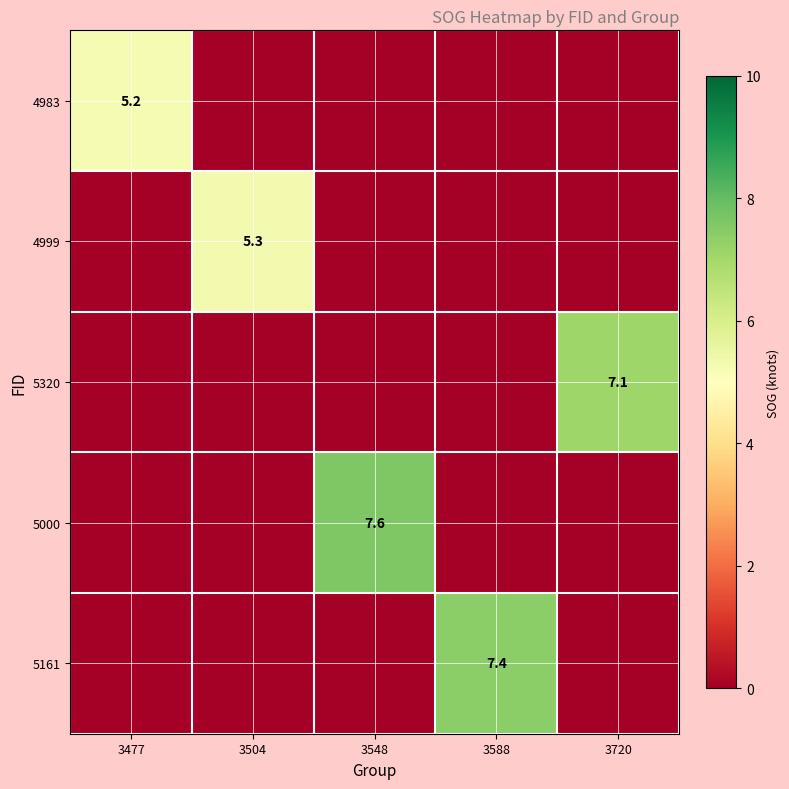

What is the average value of the 4983 series?

1.0